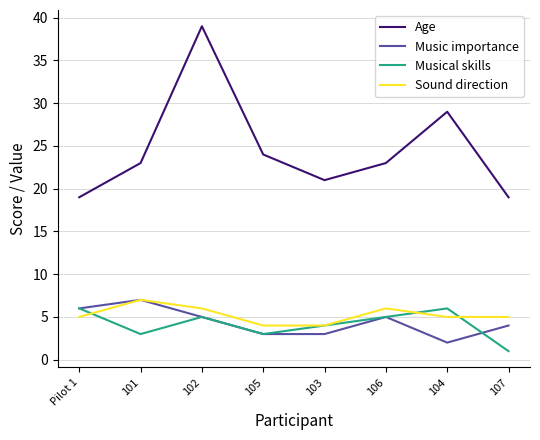

What position from the right is 102?

6